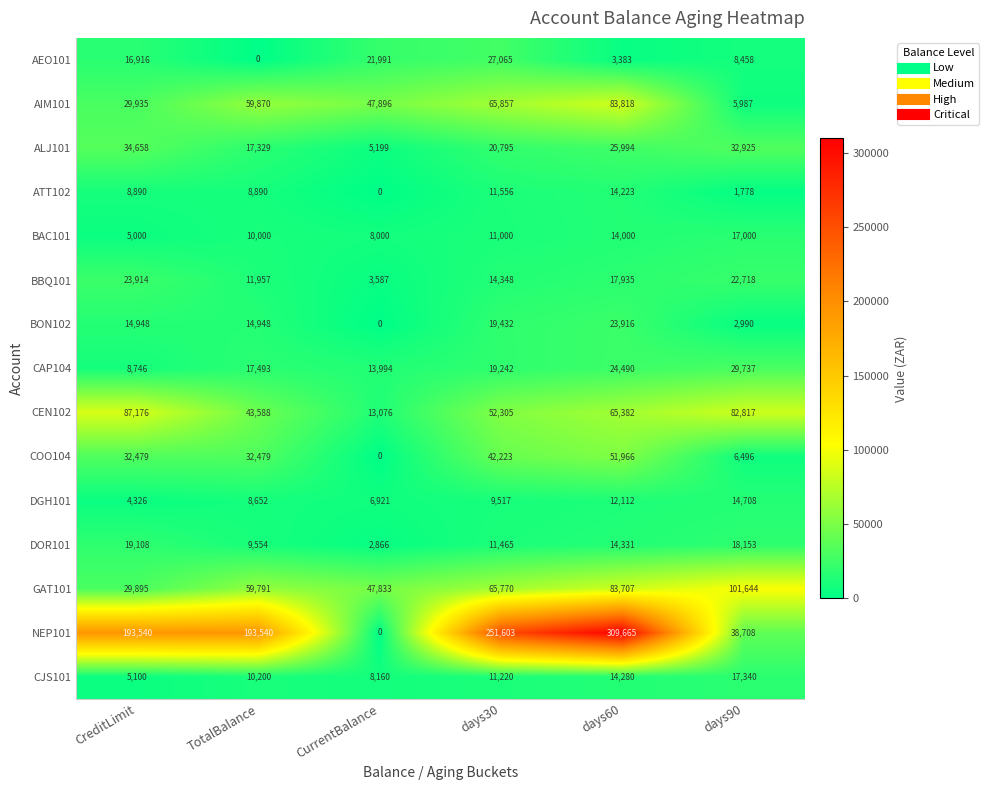

What is the minimum value for CJS101?

5100